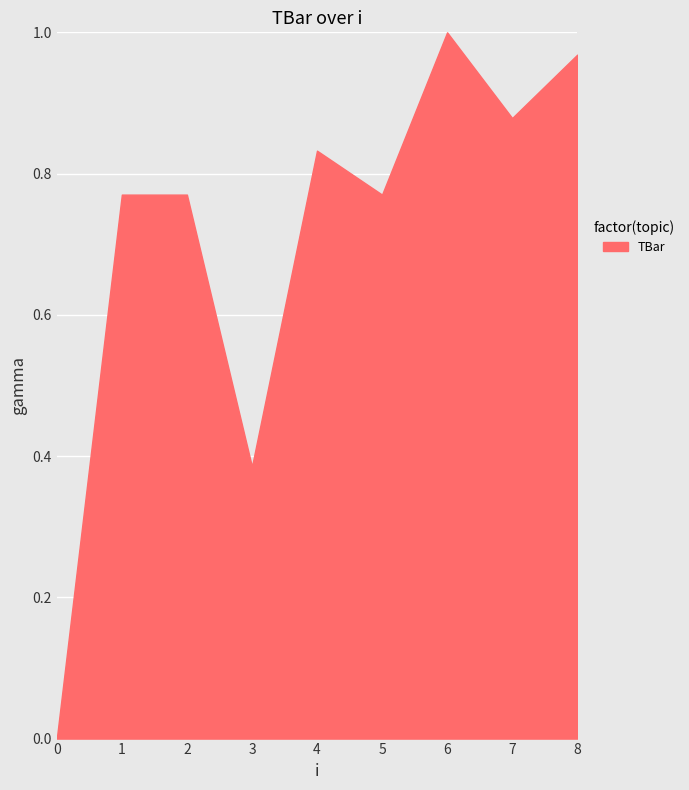

True or false: the data shows 0.0 at 0.

True